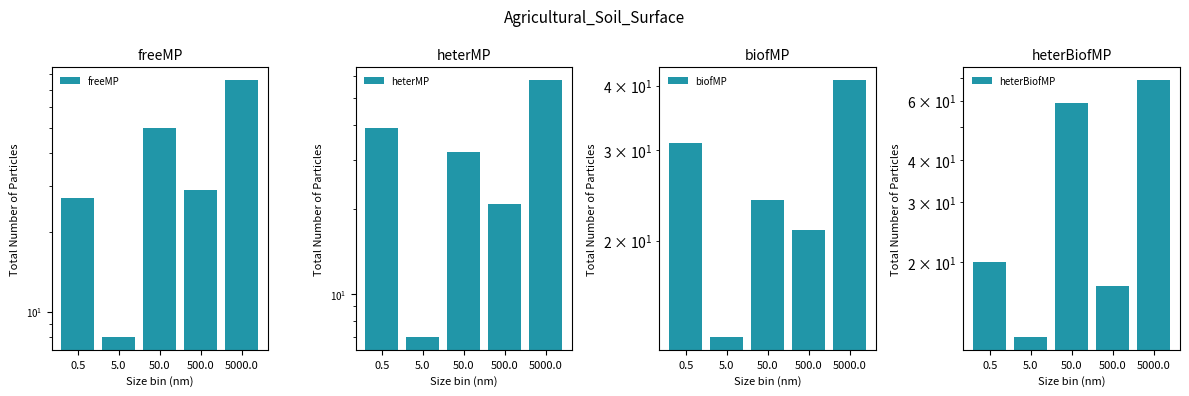

Reading right to left, list all the values displayed in this chart.

freeMP: 5000.0=76	500.0=29	50.0=50	5.0=8	0.5=27
heterMP: 5000.0=58	500.0=21	50.0=32	5.0=7	0.5=39
biofMP: 5000.0=41	500.0=21	50.0=24	5.0=13	0.5=31
heterBiofMP: 5000.0=69	500.0=17	50.0=59	5.0=12	0.5=20